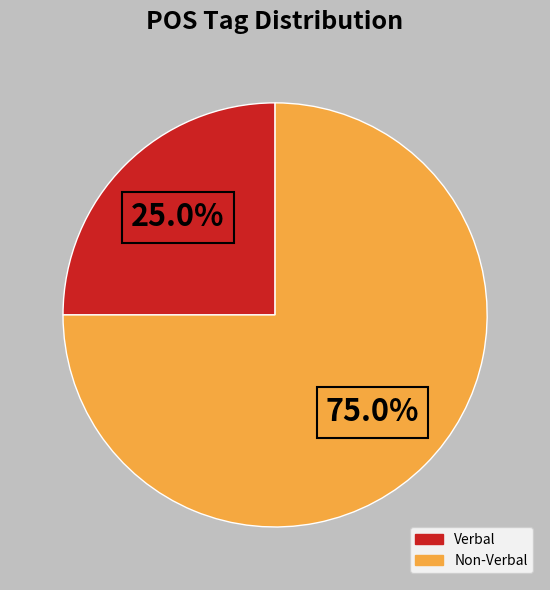

Is there any slice that represents more than half of the pie?

Yes